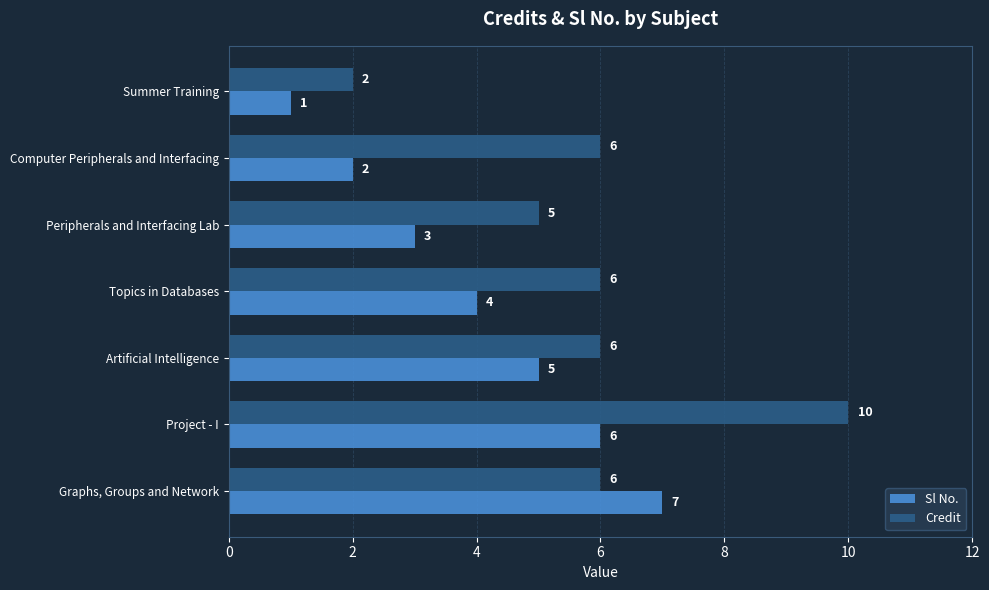

Which series has the widest spread of values?

Credit